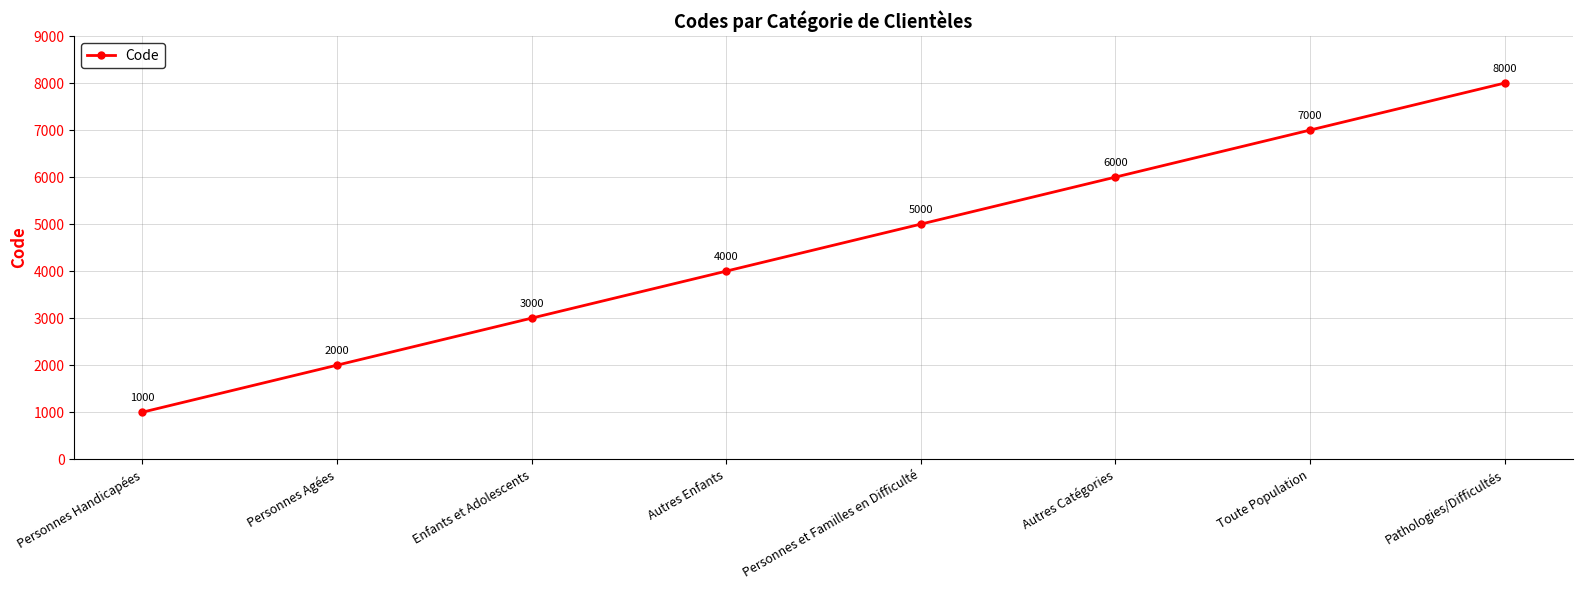

Reading left to right, list all the values displayed in this chart.

1000	2000	3000	4000	5000	6000	7000	8000